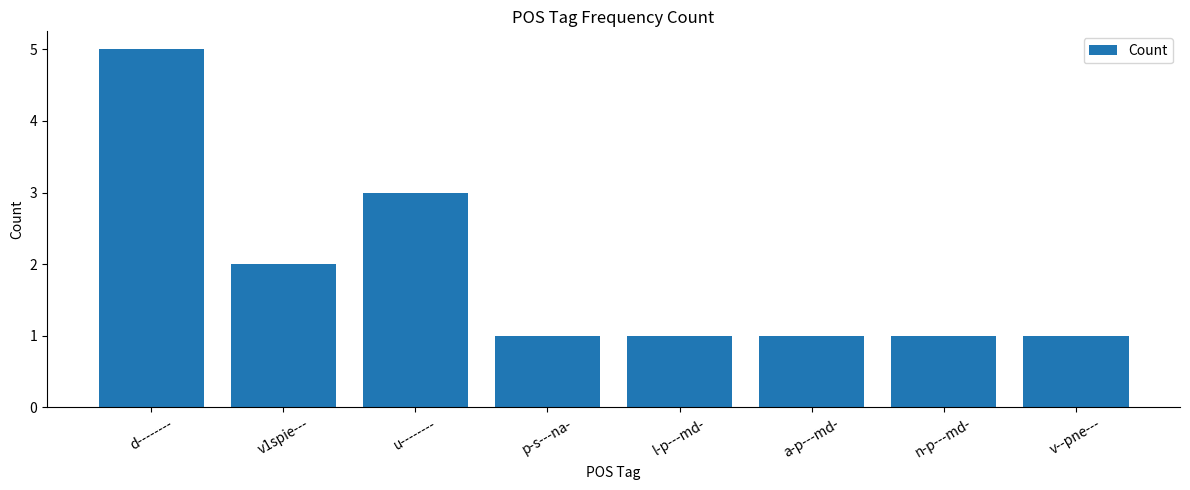

What is the sum of the values at u-------- and a-p---md-?

4